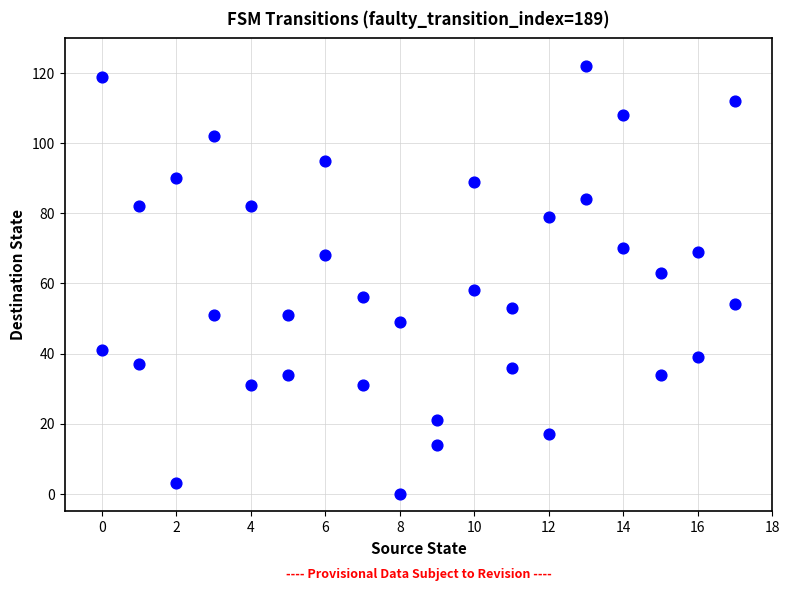

What is the range of X values (max minus min)?

17